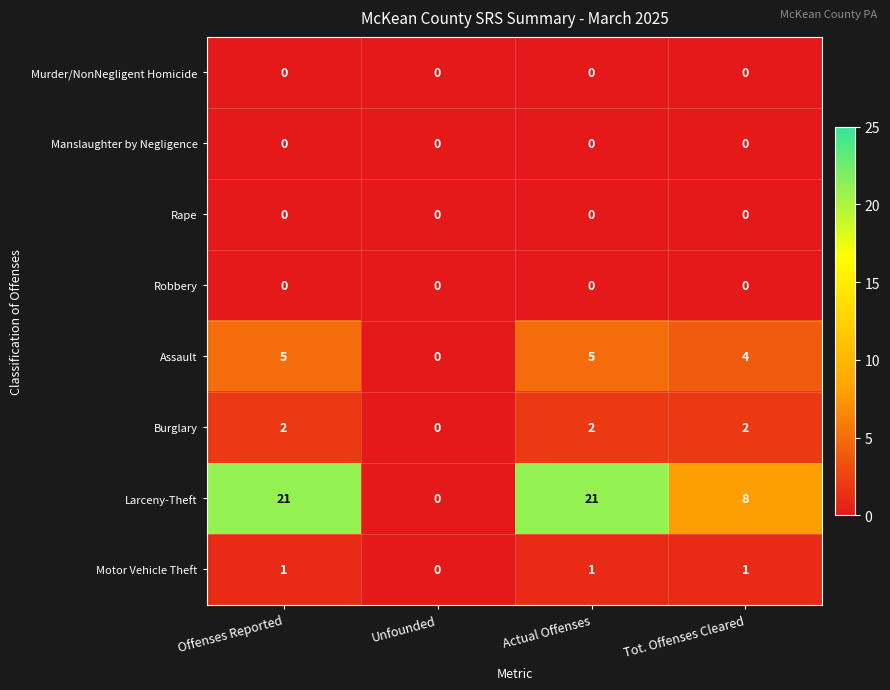

What is the sum of all Assault values?

14